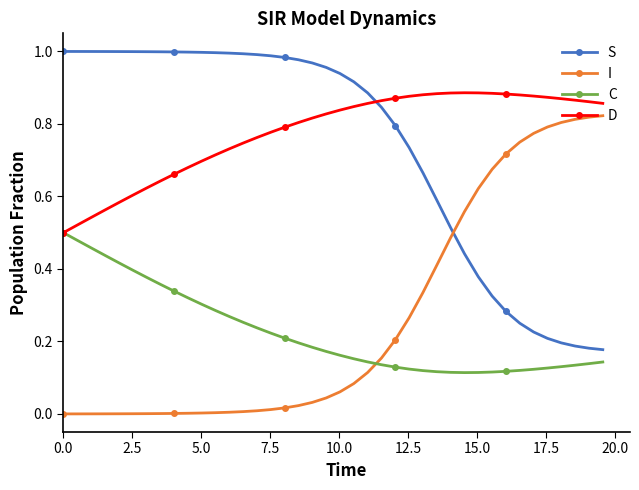

How many intersections are there between C and I?

1